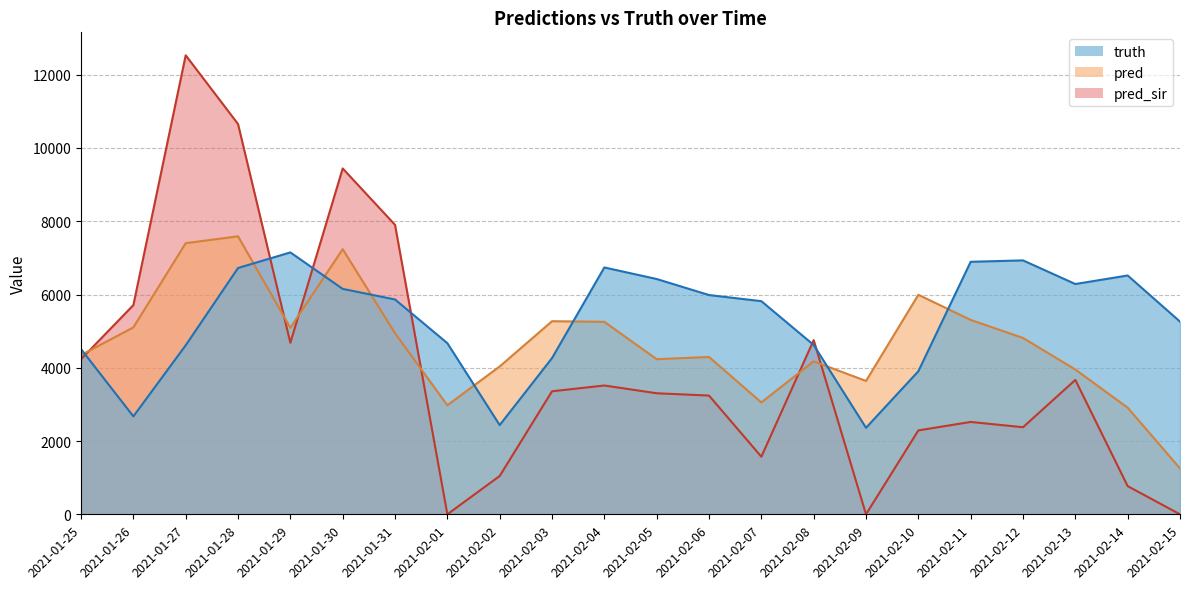

Rank the series by their average value, from highest to lowest.

truth, pred, pred_sir